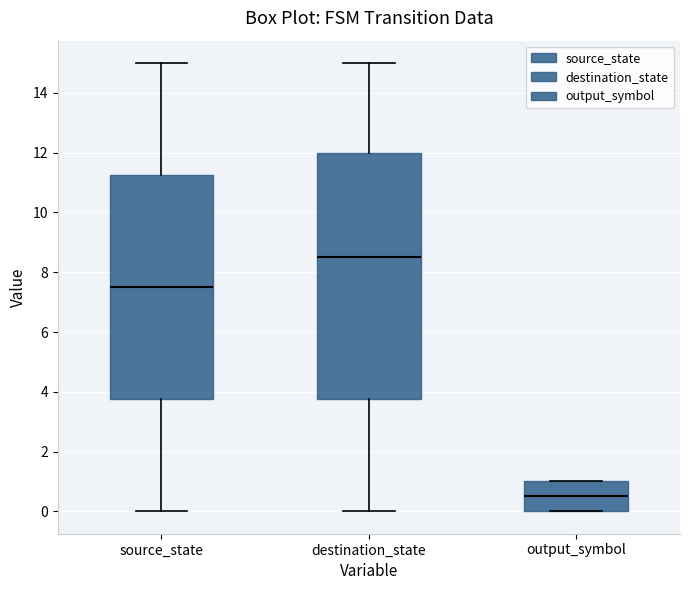

Where does the lower whisker of the box for destination_state end on the y-axis? The values are not printed on the chart, so give them approximately, as read against the axis.

0.0